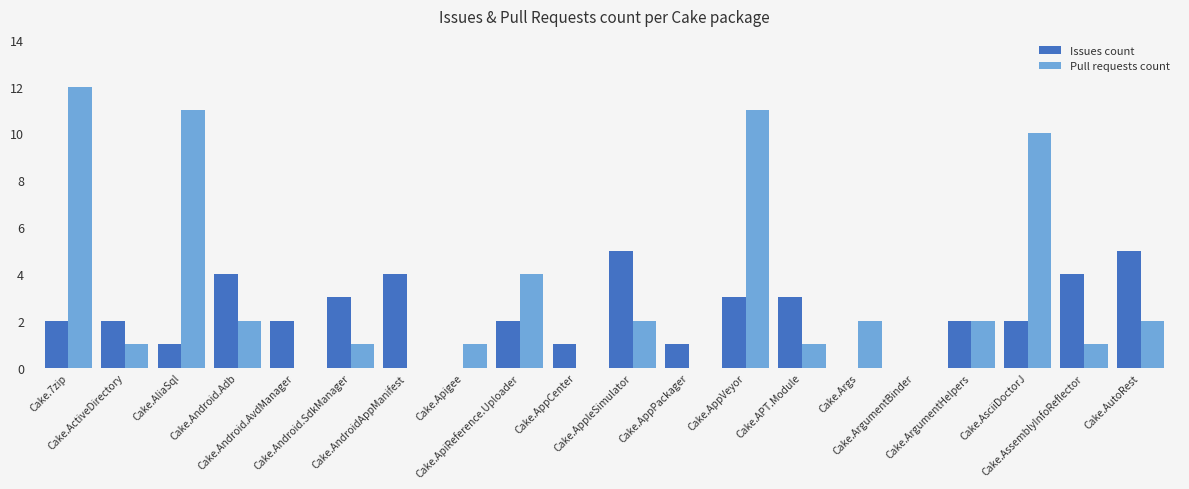

Count the number of data series in this chart.

2